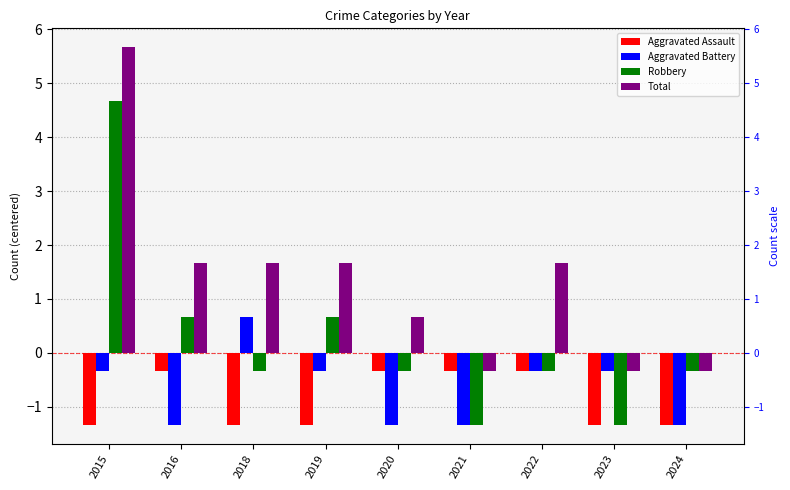

What is the difference between the maximum and minimum values in the Total series?

6.0